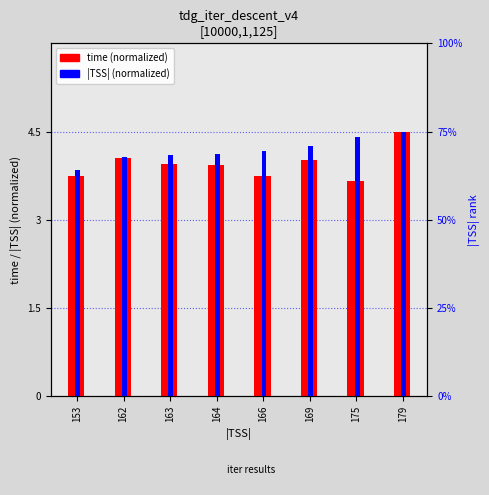

What is the difference between the second highest and minimum values in the |TSS| (normalized) series?

0.6